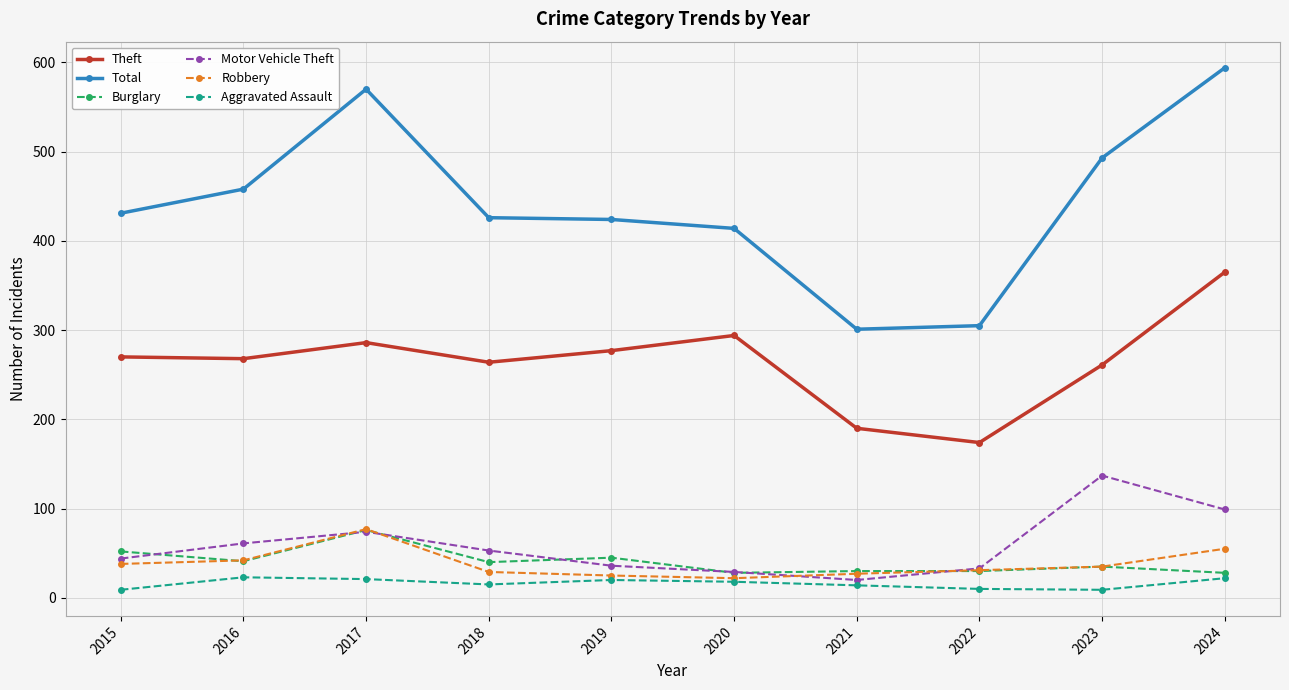

What are all the series names shown in the legend?

Theft, Total, Burglary, Motor Vehicle Theft, Robbery, Aggravated Assault